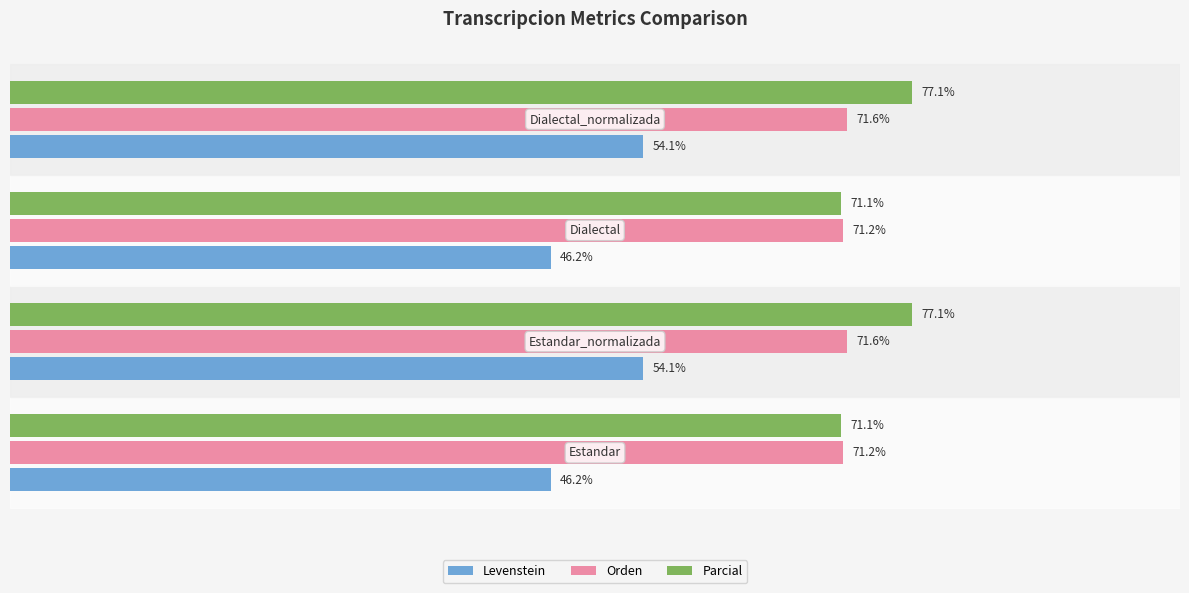

Rank the series by their maximum value, from highest to lowest.

Parcial, Orden, Levenstein